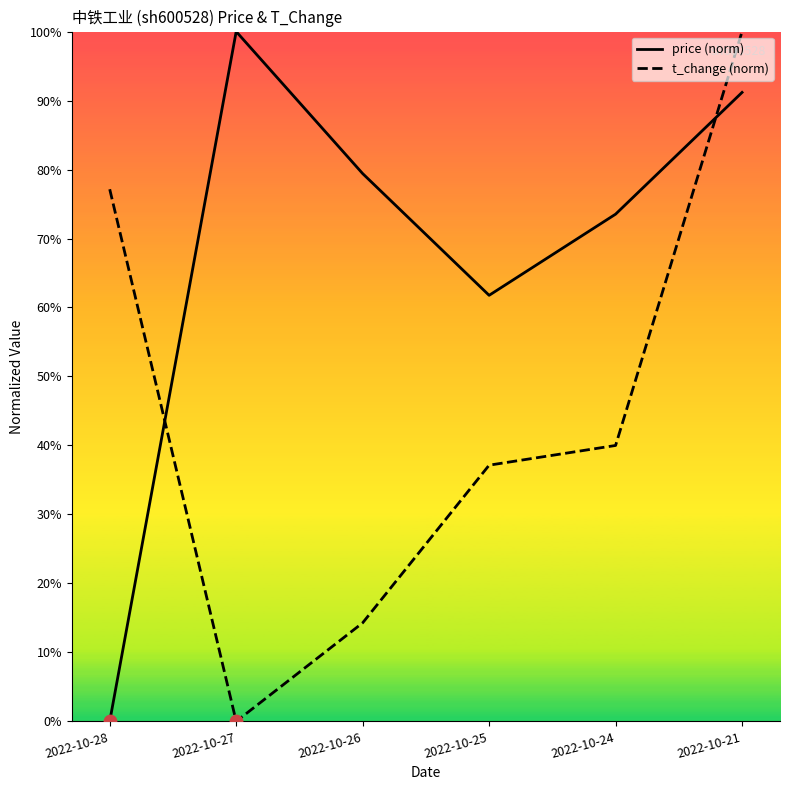

At how many categories does at least one series exceed 0?

6